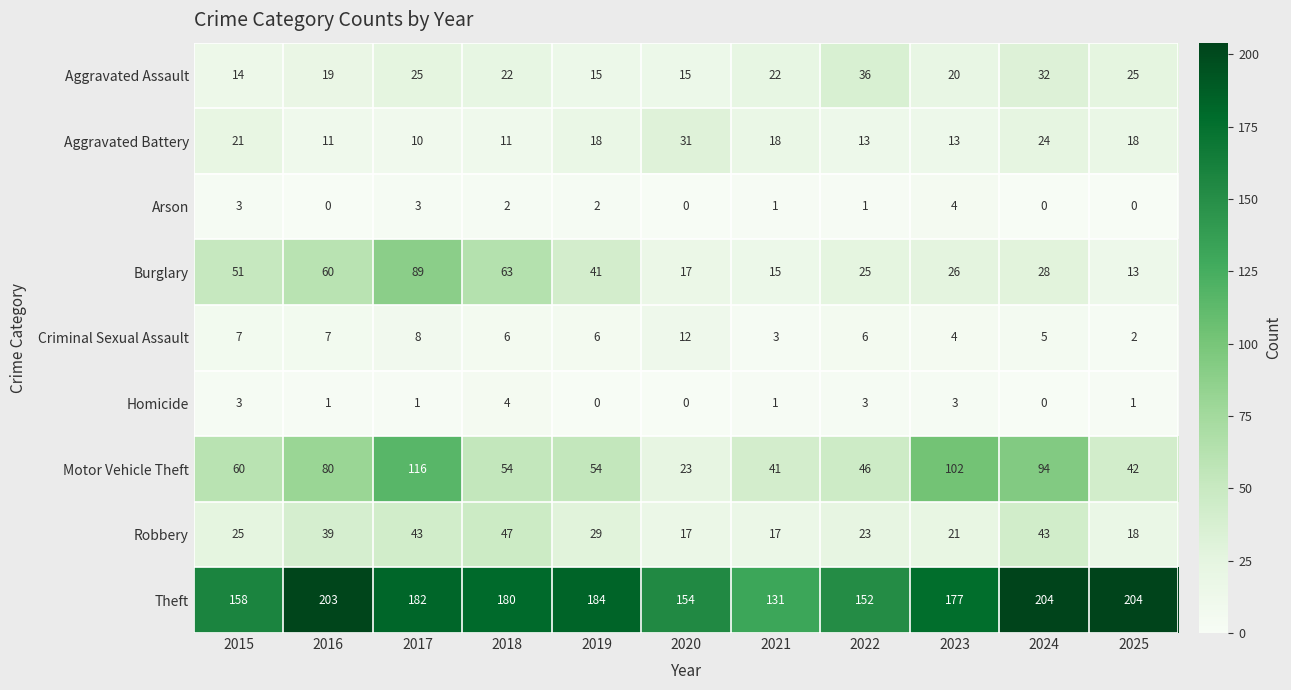

What value does the Burglary series have at 2018, to the nearest 10?

60